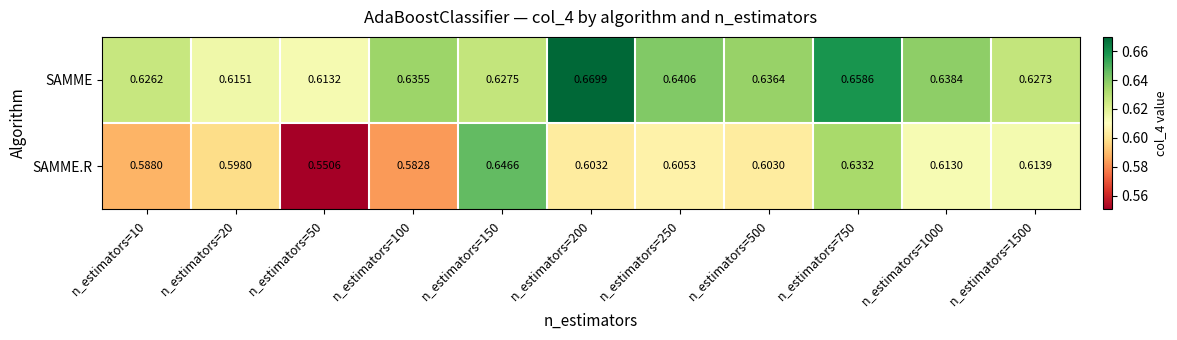

Rank the series by their maximum value, from highest to lowest.

SAMME, SAMME.R